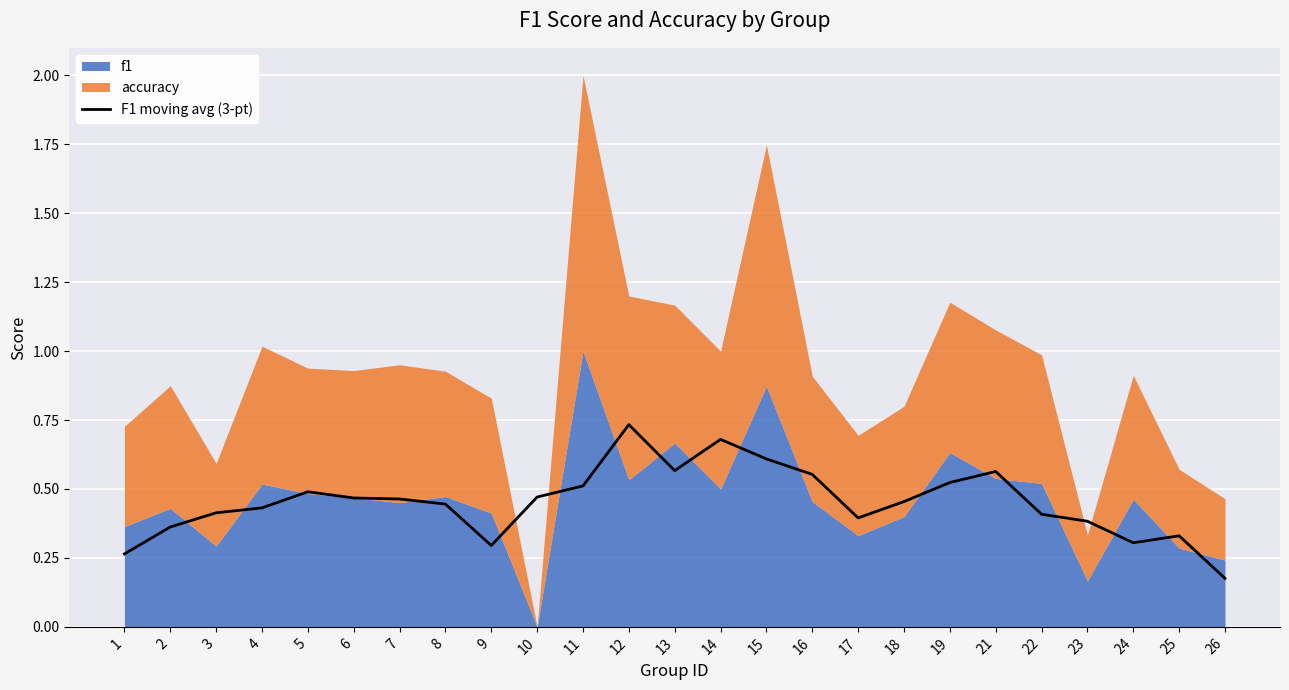

Reading right to left, what are all the values shown in this chart?

26=0.2	25=0.3	24=0.3	23=0.4	22=0.4	21=0.6	19=0.5	18=0.5	17=0.4	16=0.6	15=0.6	14=0.7	13=0.6	12=0.7	11=0.5	10=0.5	9=0.3	8=0.4	7=0.5	6=0.5	5=0.5	4=0.4	3=0.4	2=0.4	1=0.3